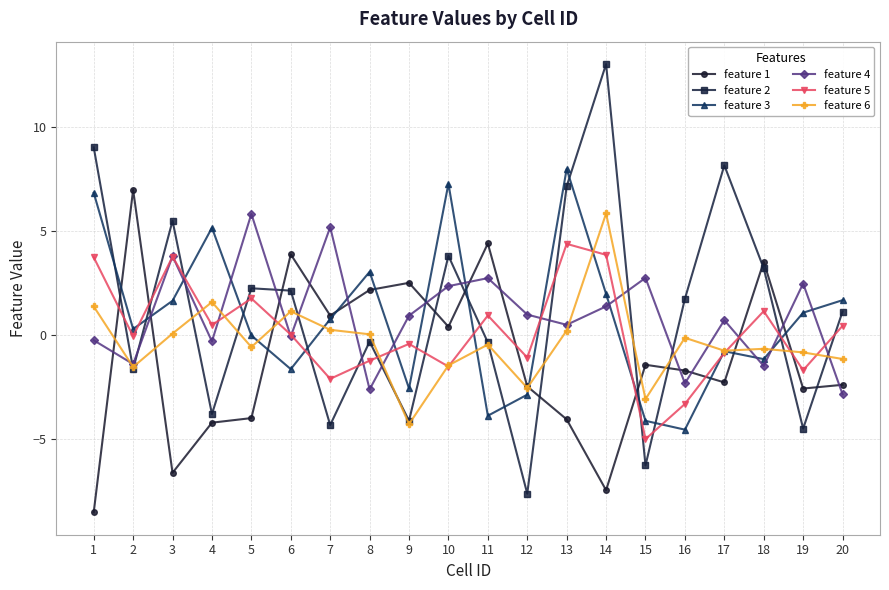

Is the value of feature 6 at 3 greater than the value of feature 3 at 3?

No